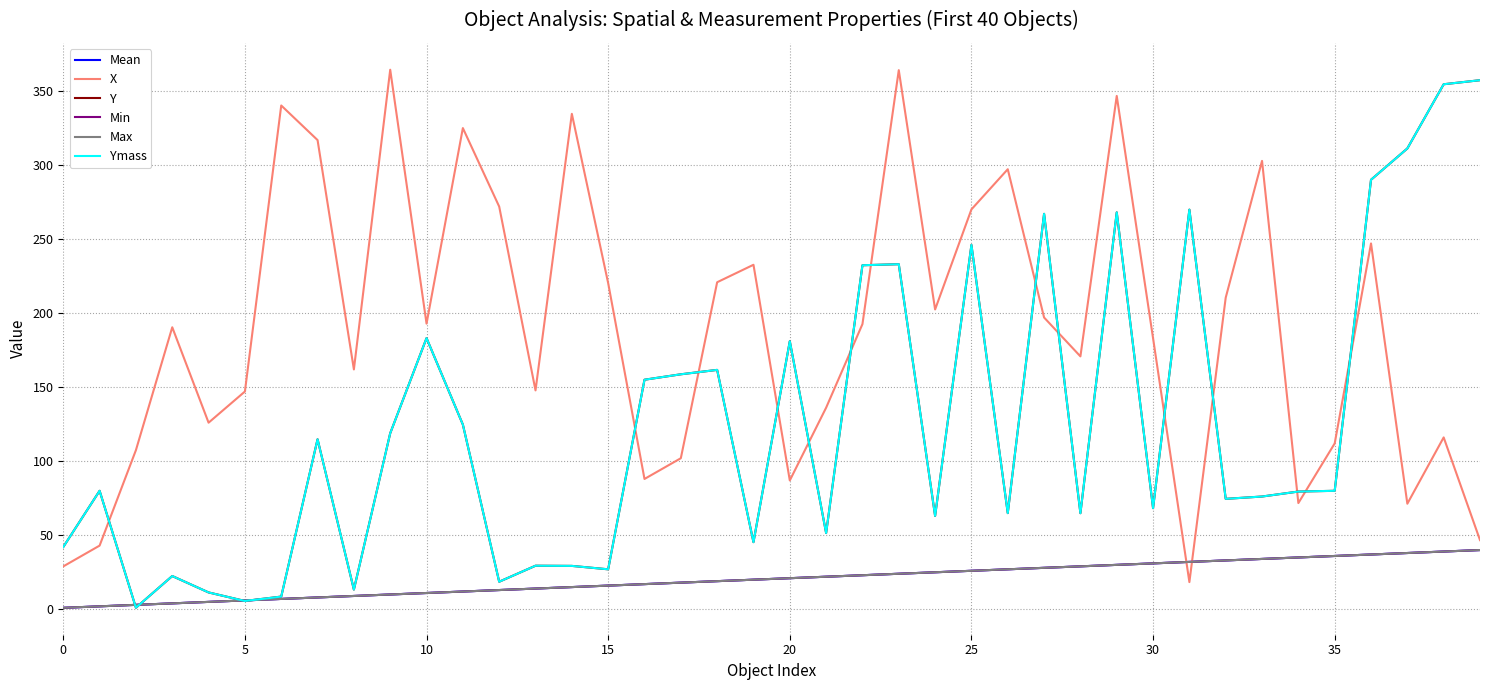

Is this an area chart (filled region under the line)?

No